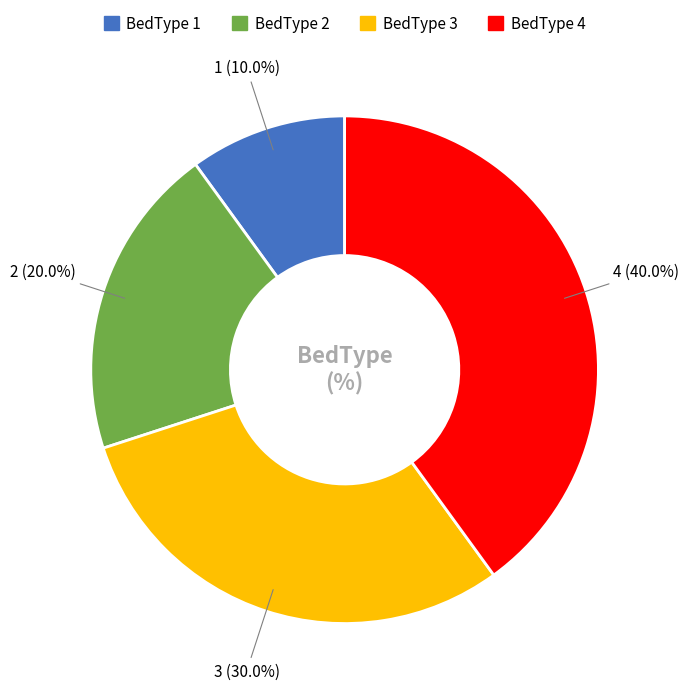

Is it true that BedType 1 is 24% of the pie?

False